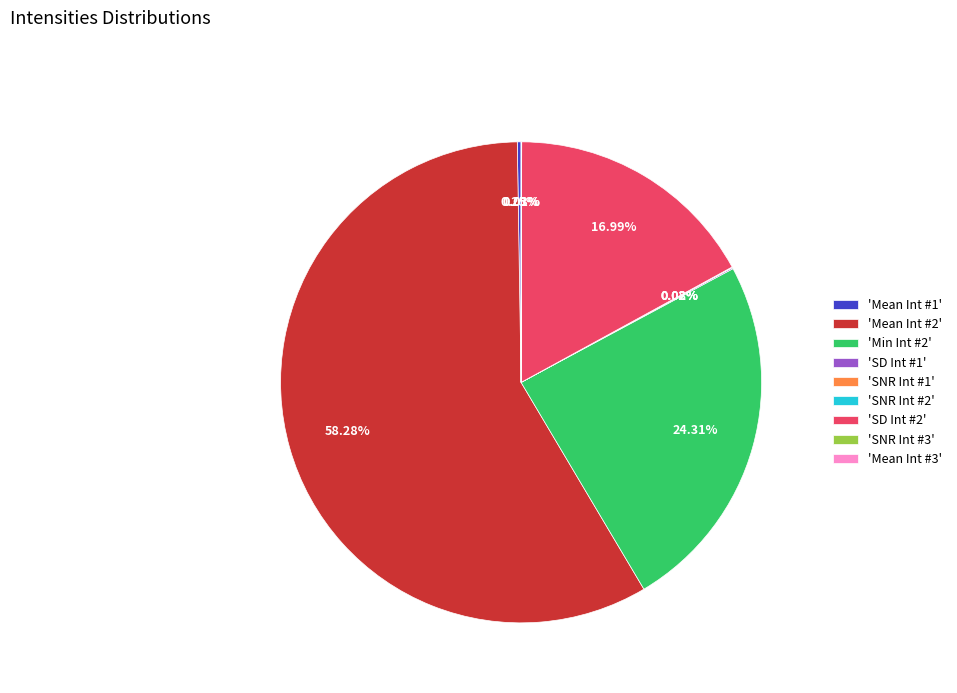

Which slice is the largest?

'Mean Int #2'